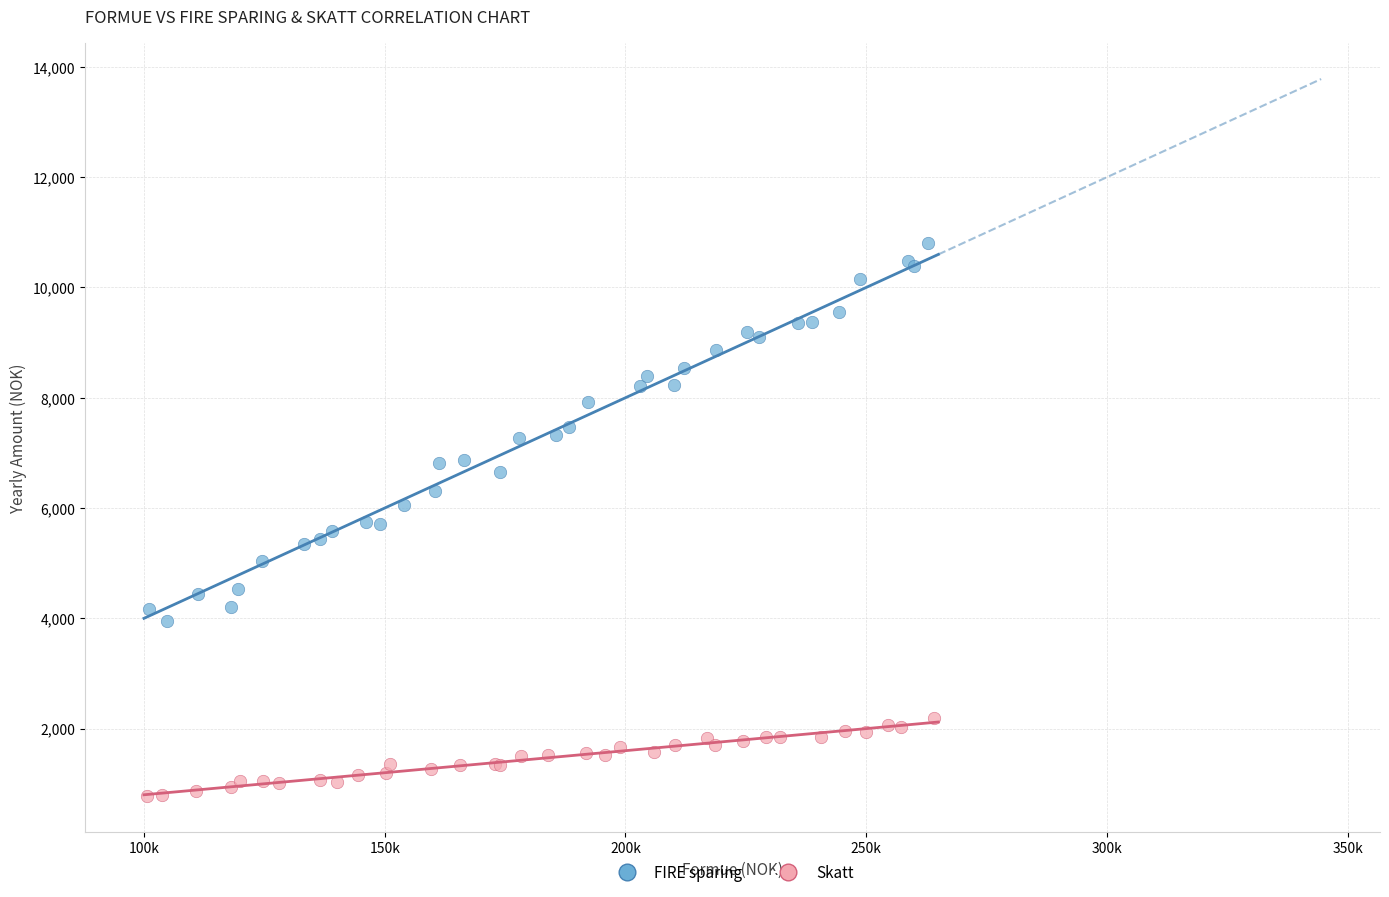

Which series contains the highest Y value?

FIRE sparing